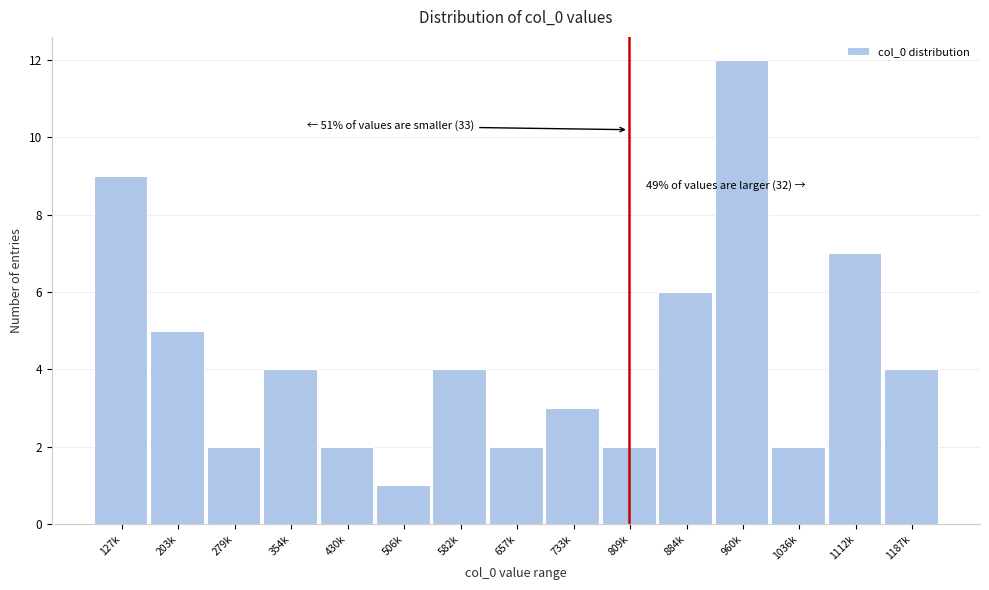

Reading left to right, transcribe all the data shown in this chart.

127k=9	203k=5	279k=2	354k=4	430k=2	506k=1	582k=4	657k=2	733k=3	809k=2	884k=6	960k=12	1036k=2	1112k=7	1187k=4